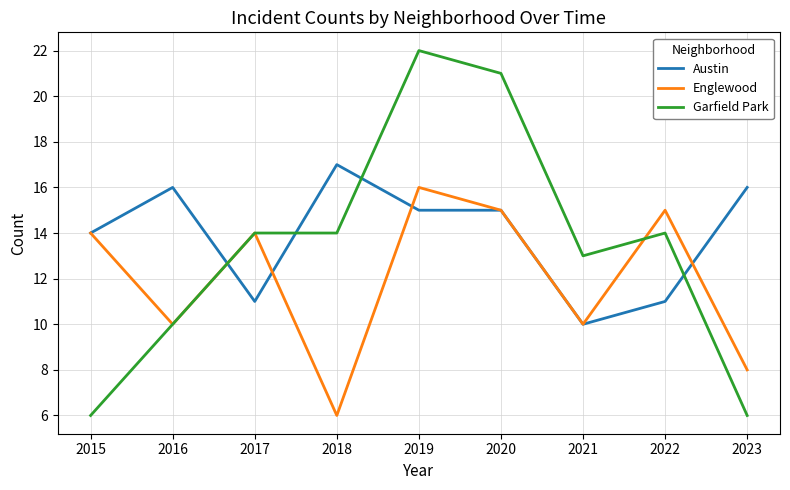

Reading right to left, transcribe all the data shown in this chart.

Austin: 16	11	10	15	15	17	11	16	14
Englewood: 8	15	10	15	16	6	14	10	14
Garfield Park: 6	14	13	21	22	14	14	10	6